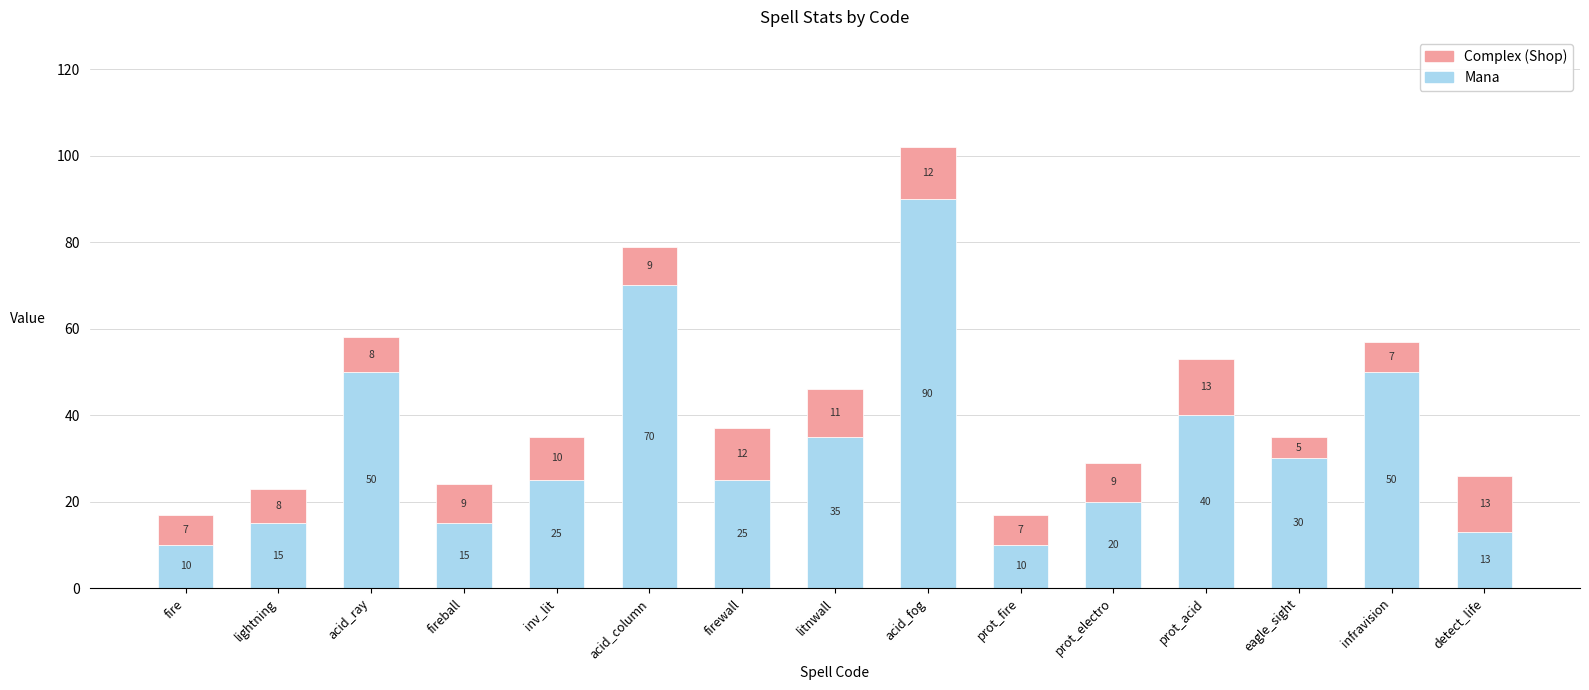

How many bars are there in total?

15